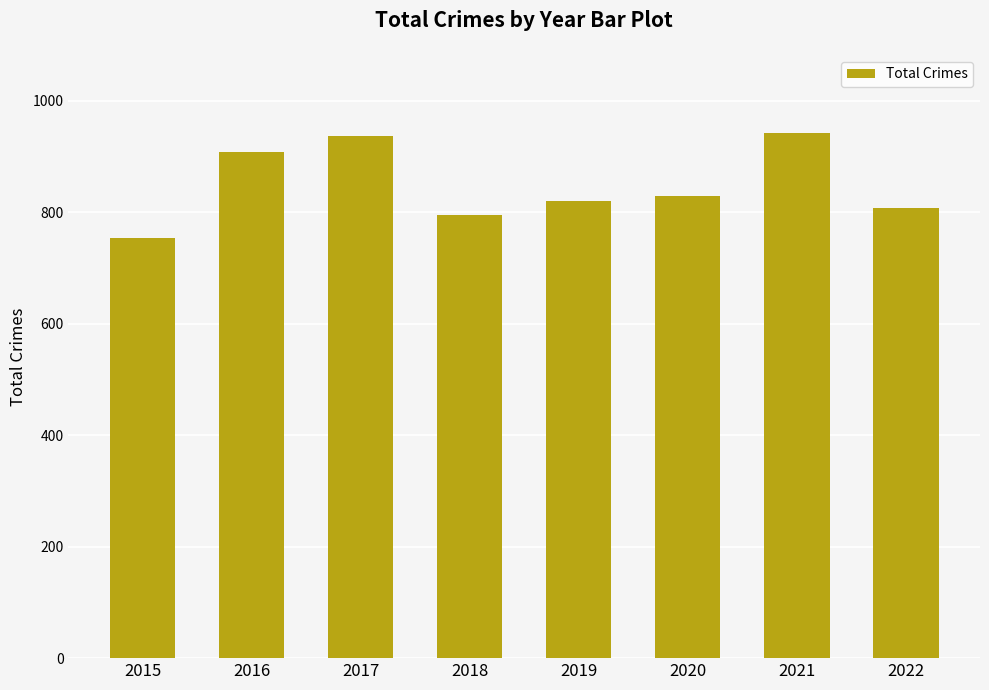

What is the maximum value shown in the chart?

941